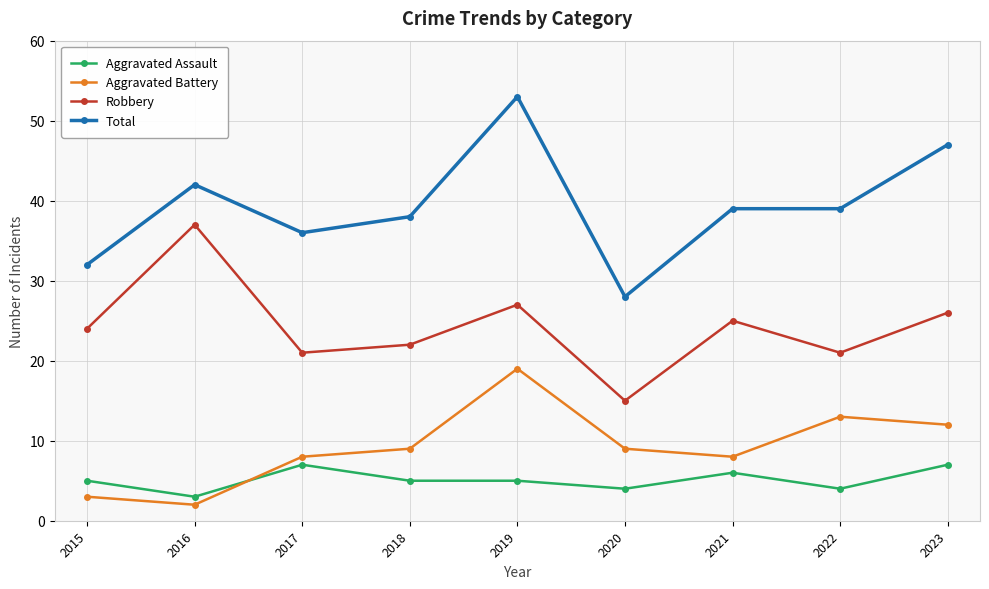

What is the difference between the maximum and minimum values in the Aggravated Battery series?

17